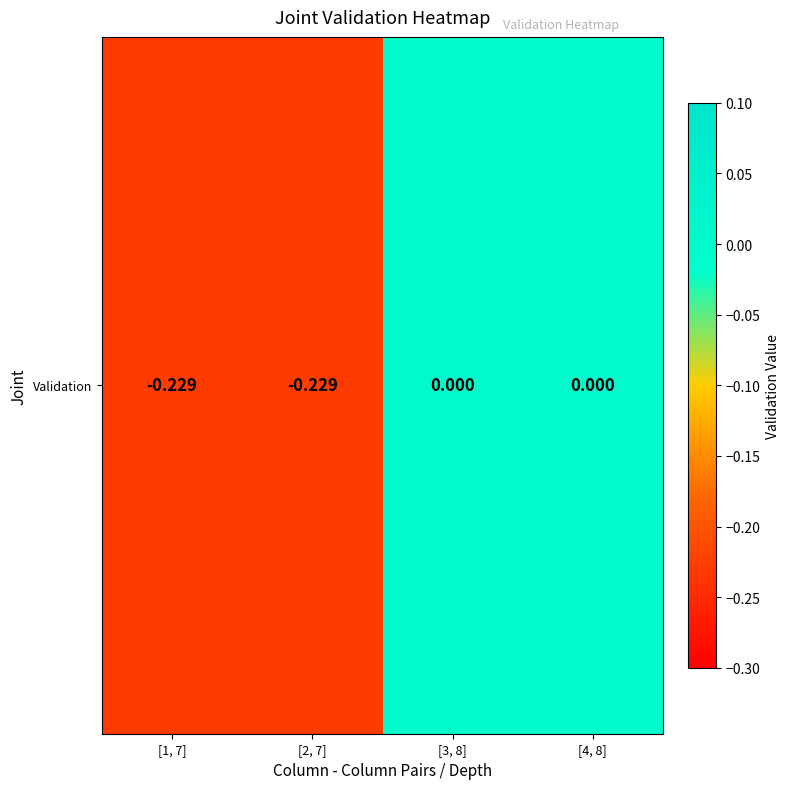

At which category does the chart reach its minimum across all series?

[1, 7]